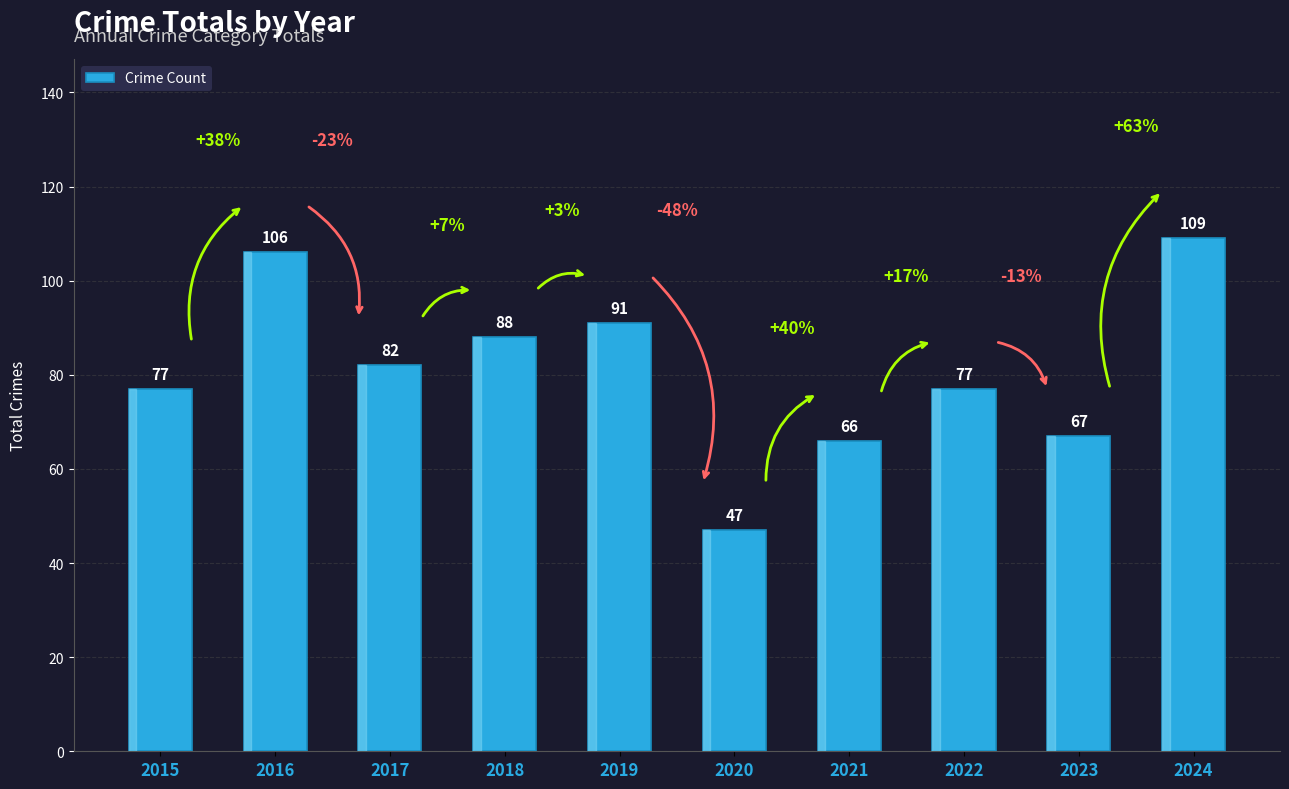

Reading left to right, what are all the values shown in this chart?

77	106	82	88	91	47	66	77	67	109